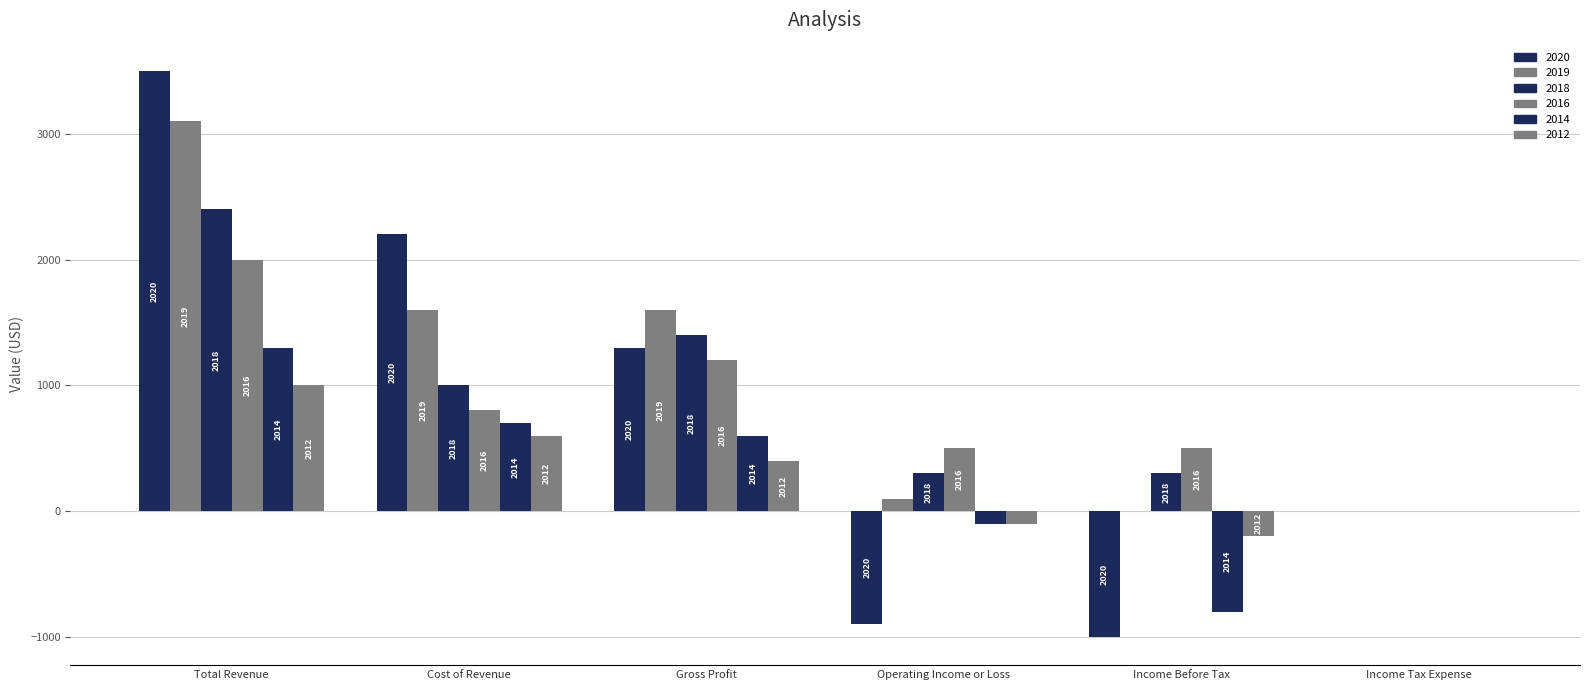

True or false: 2020 has a value of -900 at Operating Income or Loss.

True